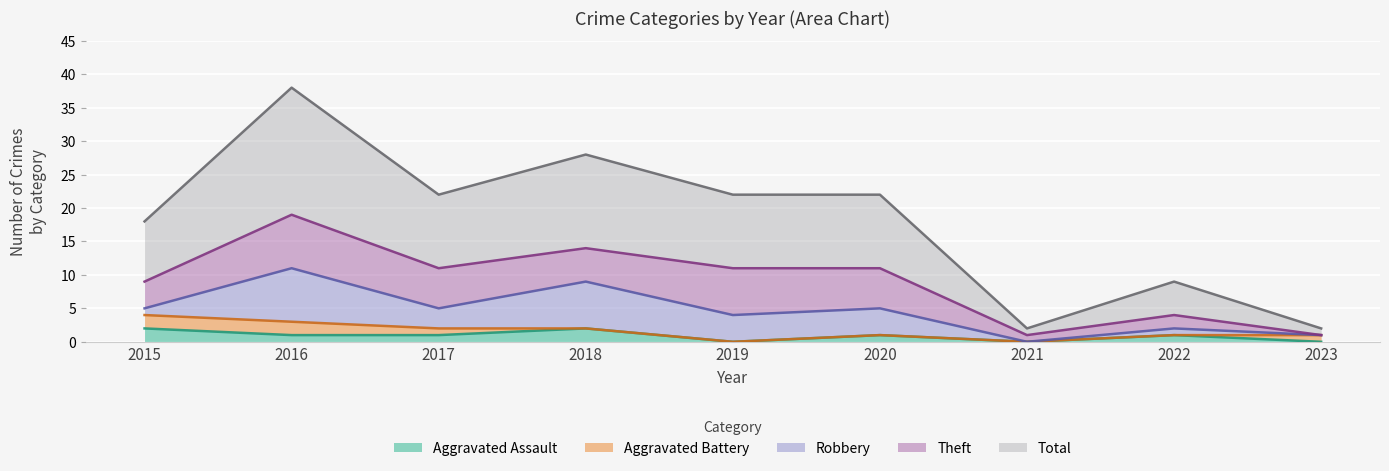

True or false: Total and Aggravated Battery intersect in this chart.

False